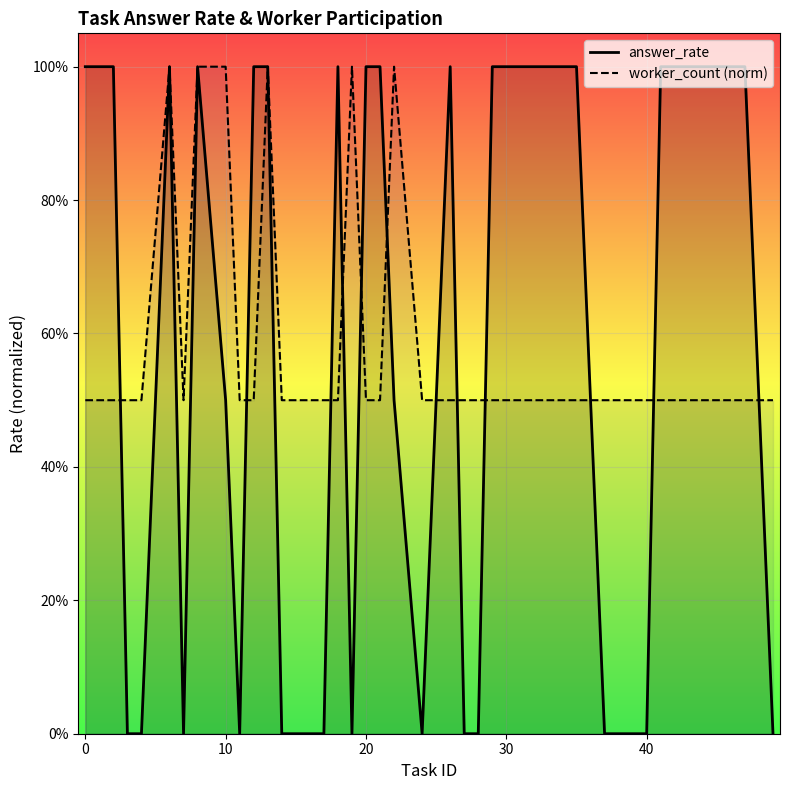

Does the chart display data point markers on the line(s)?

No